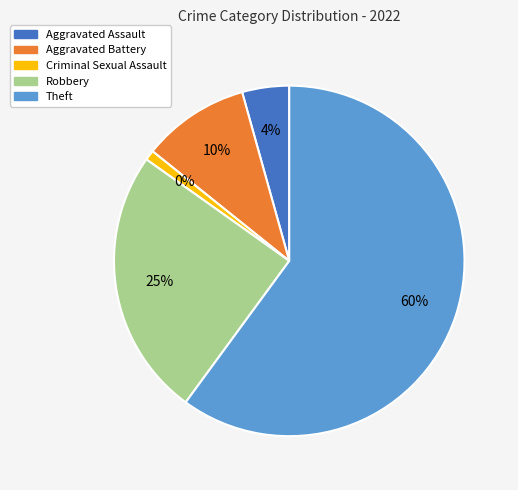

Which slice is the smallest?

Criminal Sexual Assault